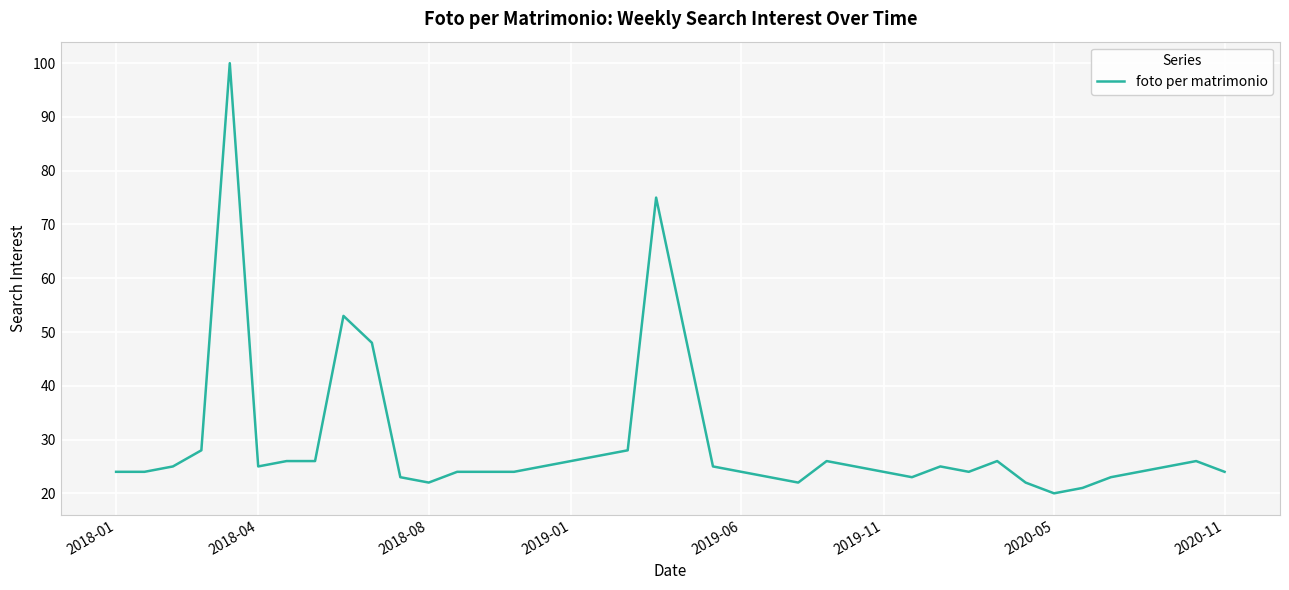

What is the average value?

29